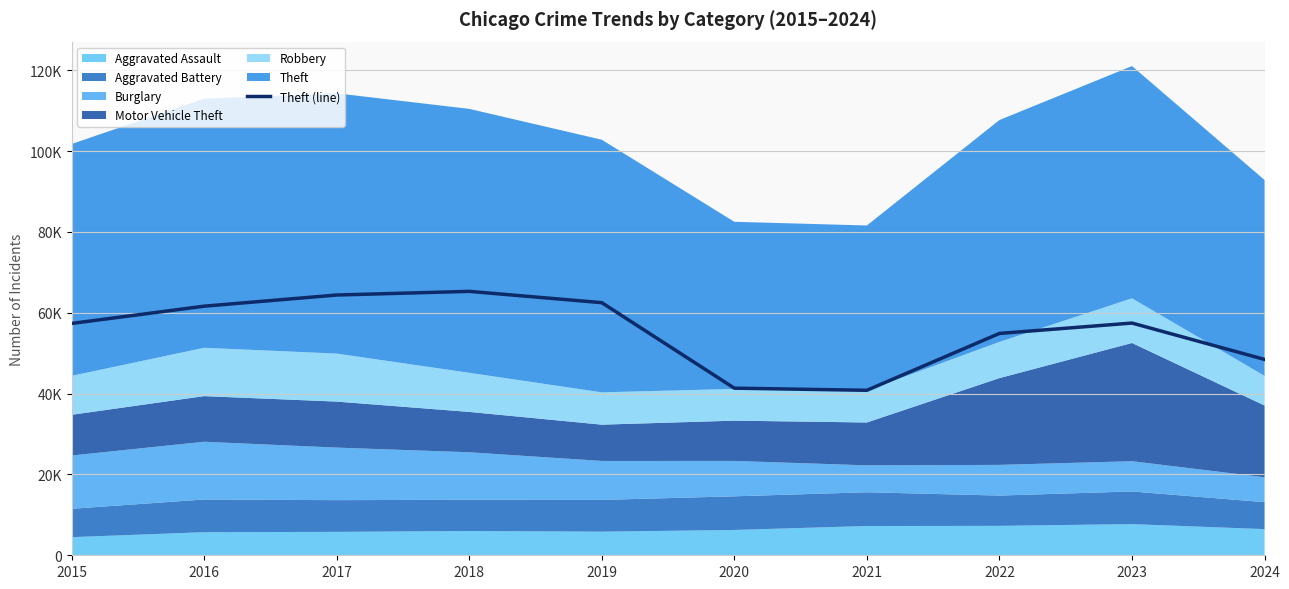

What is the difference between the maximum and second lowest values?

23949